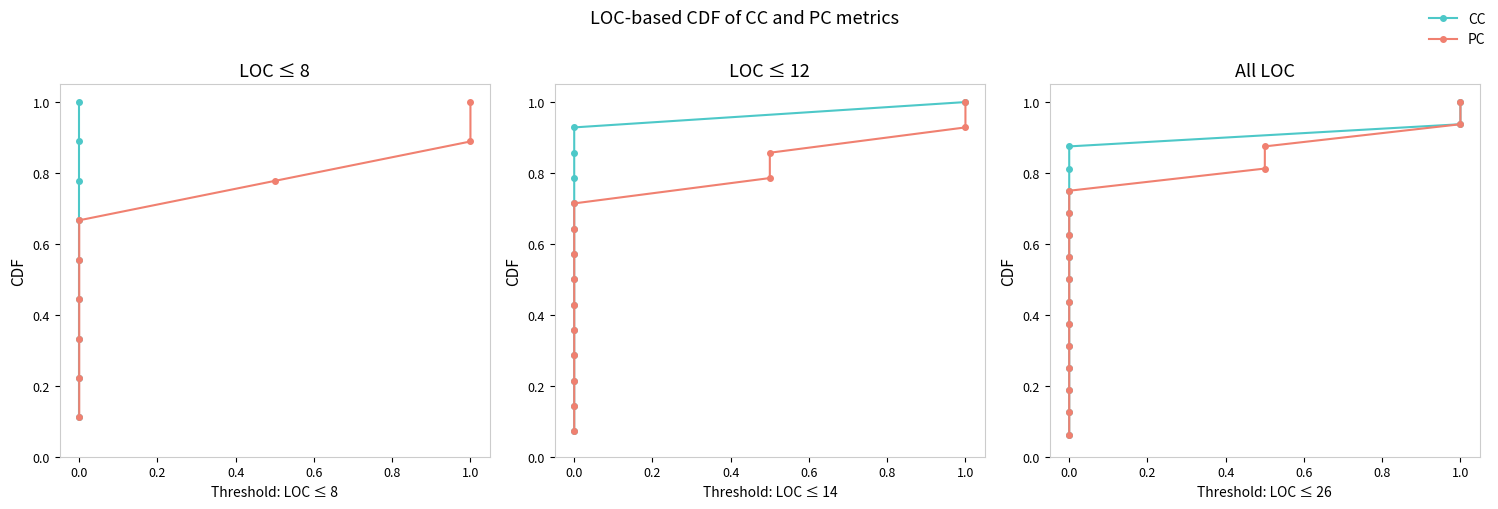

True or false: PC and CC intersect in this chart.

False